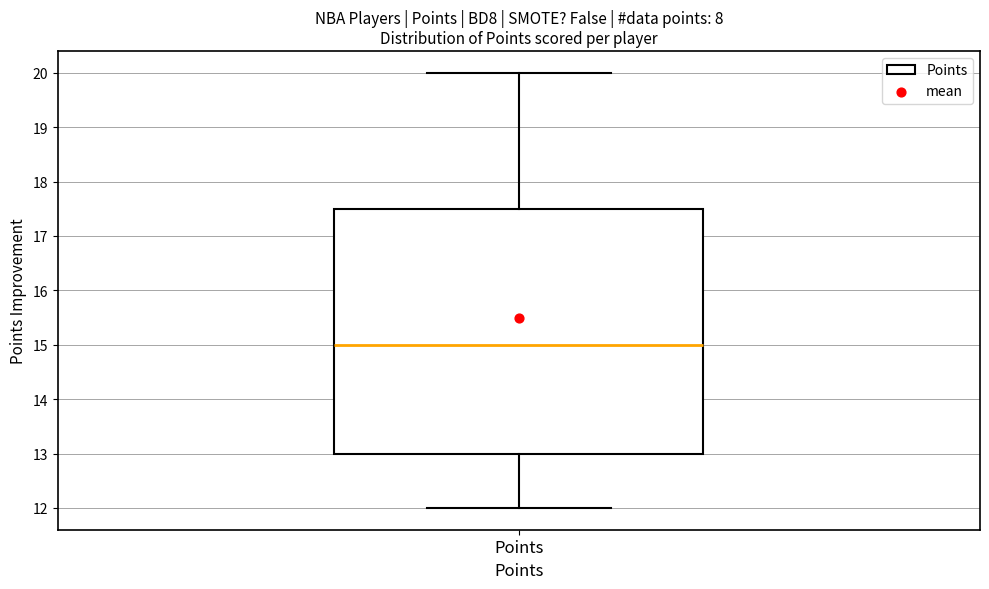

Where is the upper edge of the box for Points on the y-axis? The values are not printed on the chart, so give them approximately, as read against the axis.

17.5